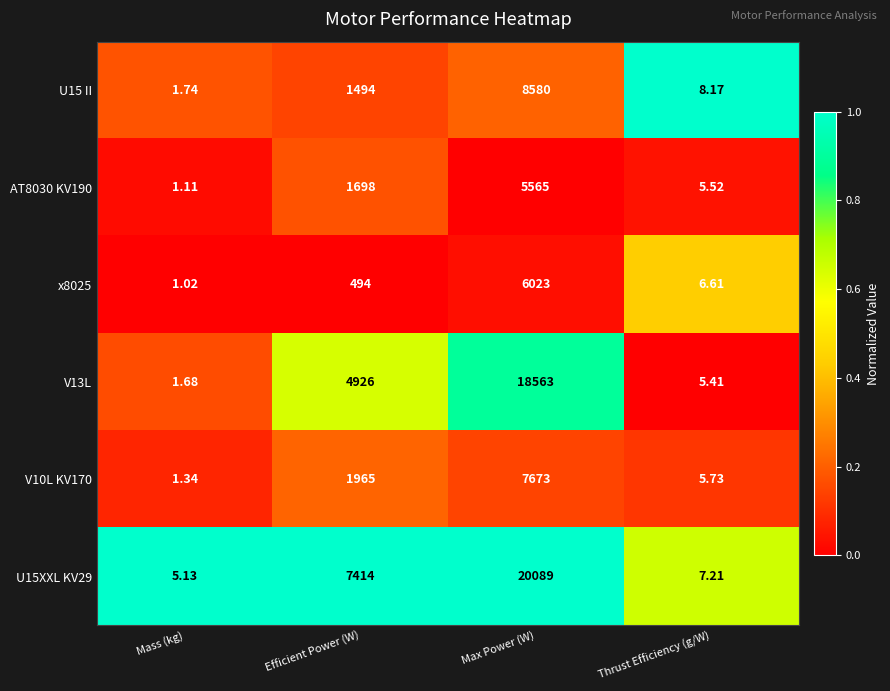

Which series changed the most between Mass (kg) and Max Power (W)?

U15XXL KV29